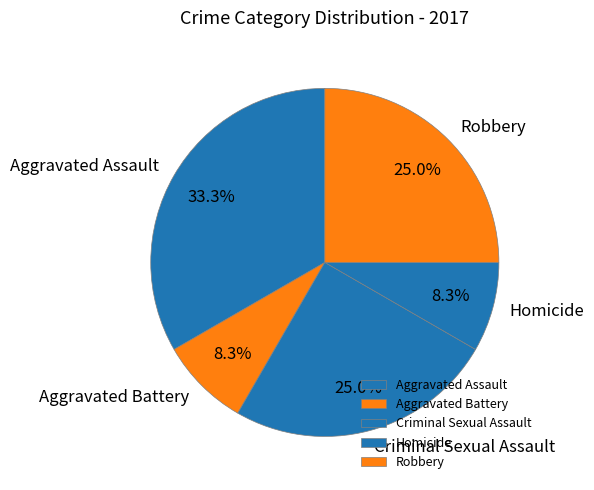

How many slices are in this pie chart?

5